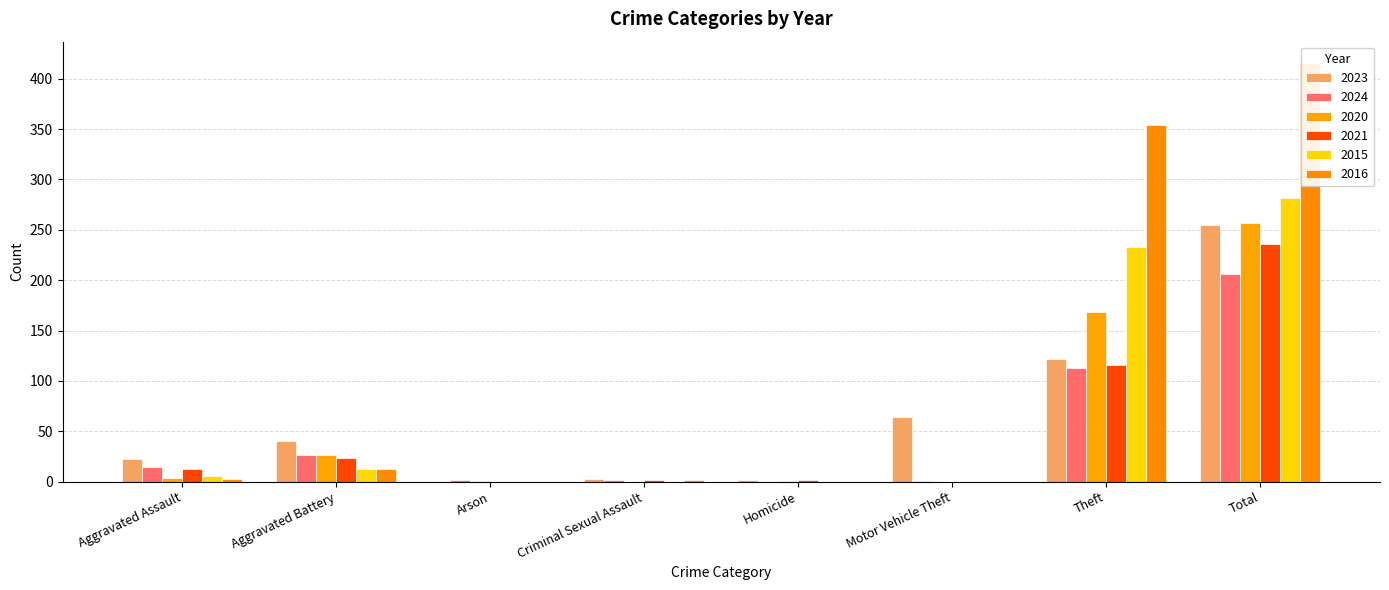

What is the difference between the 2021 values at Criminal Sexual Assault and Theft?

114